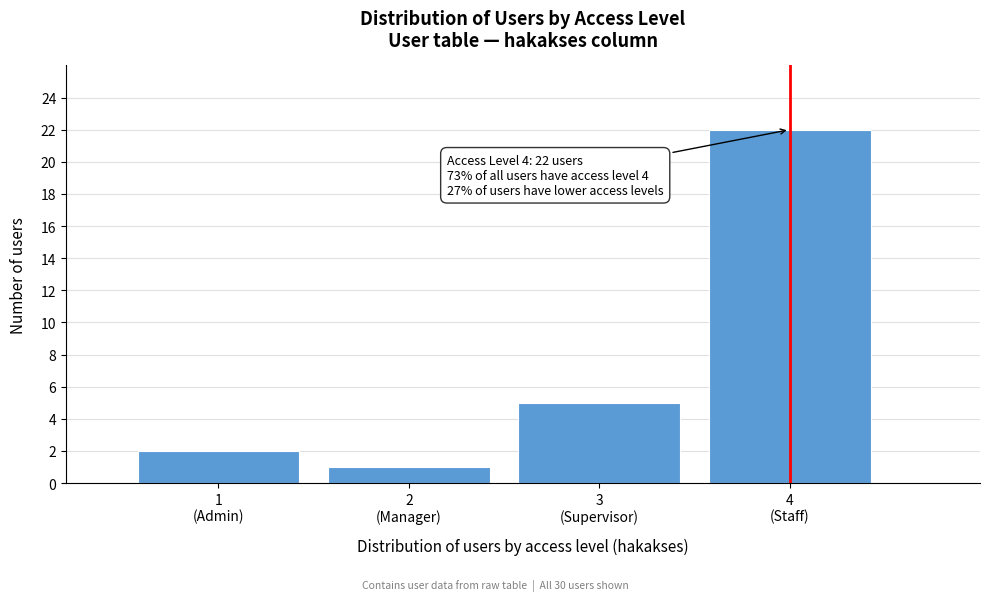

Reading left to right, what are all the values shown in this chart?

2	1	5	22